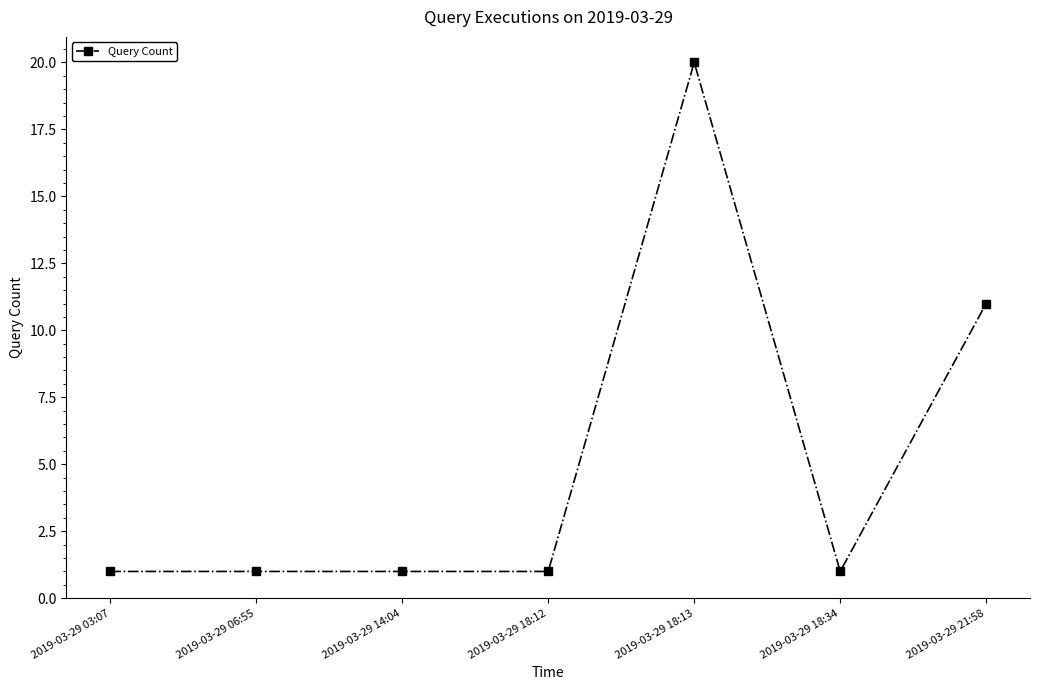

What position from the left is 2019-03-29 06:55?

2